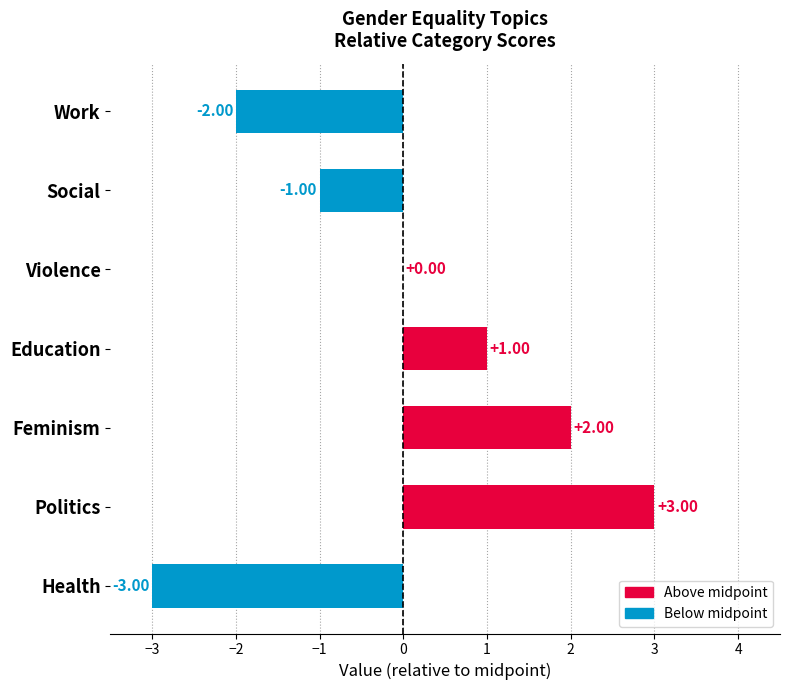

The chart shows a value of -2 at Work. True or false?

True